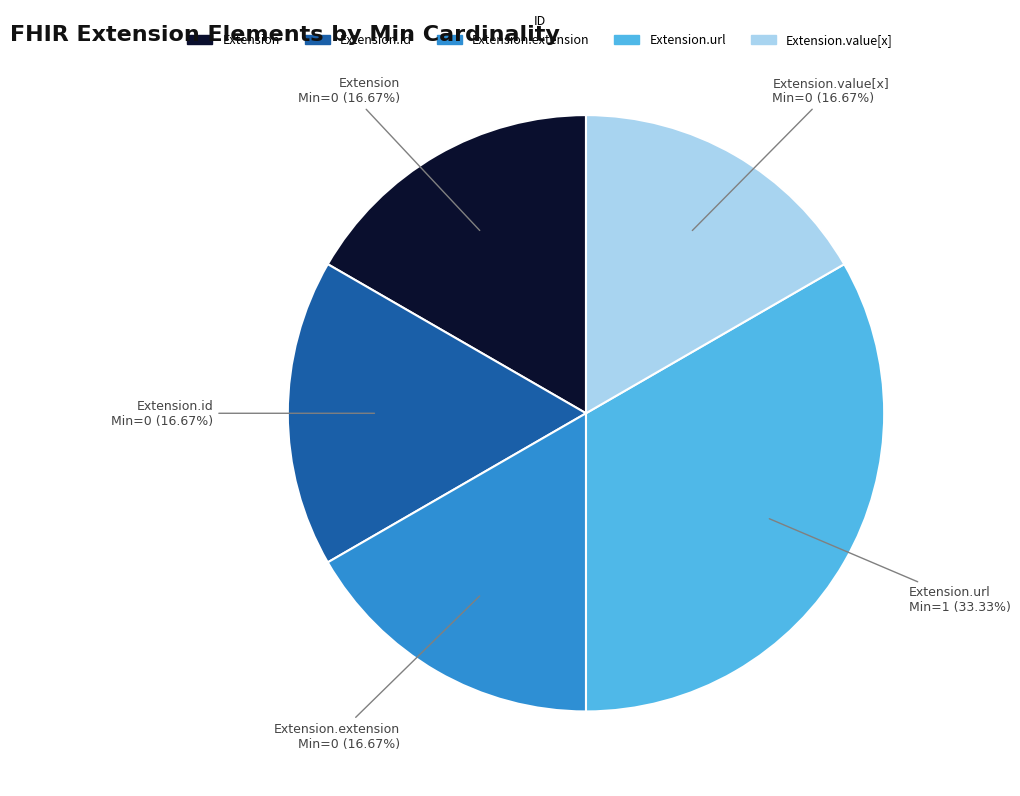

Is there any slice that represents more than half of the pie?

No